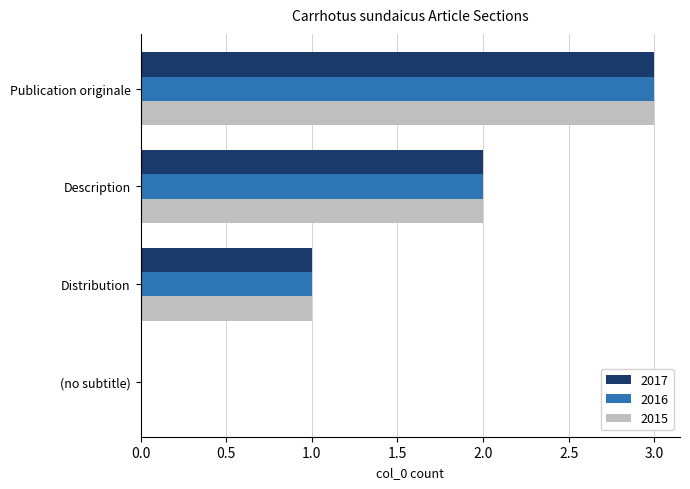

Is the value of 2015 at Description greater than the value of 2017 at (no subtitle)?

Yes